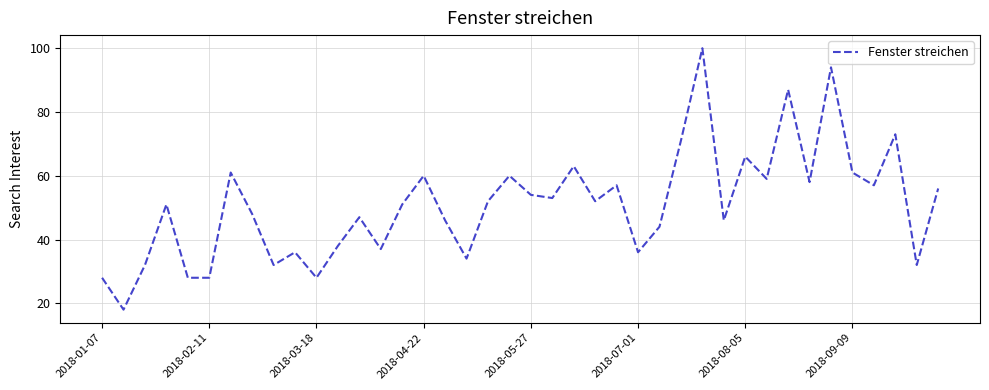

What is the difference between the maximum and minimum values?

82